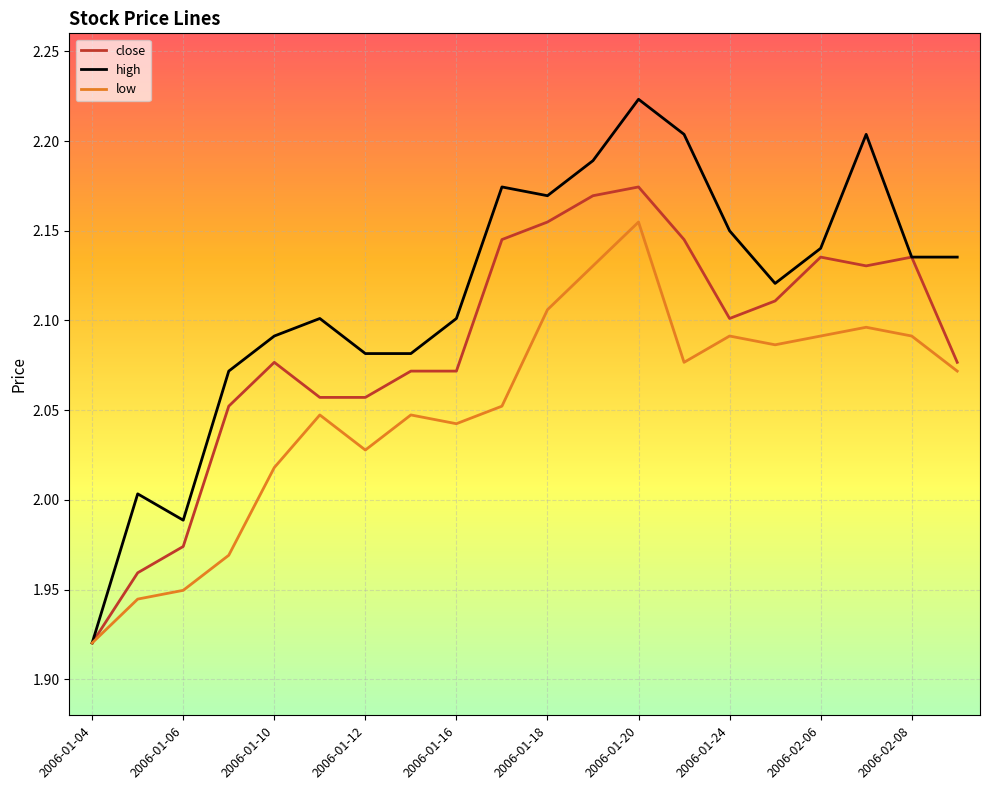

Which series has the largest total across all categories?

high